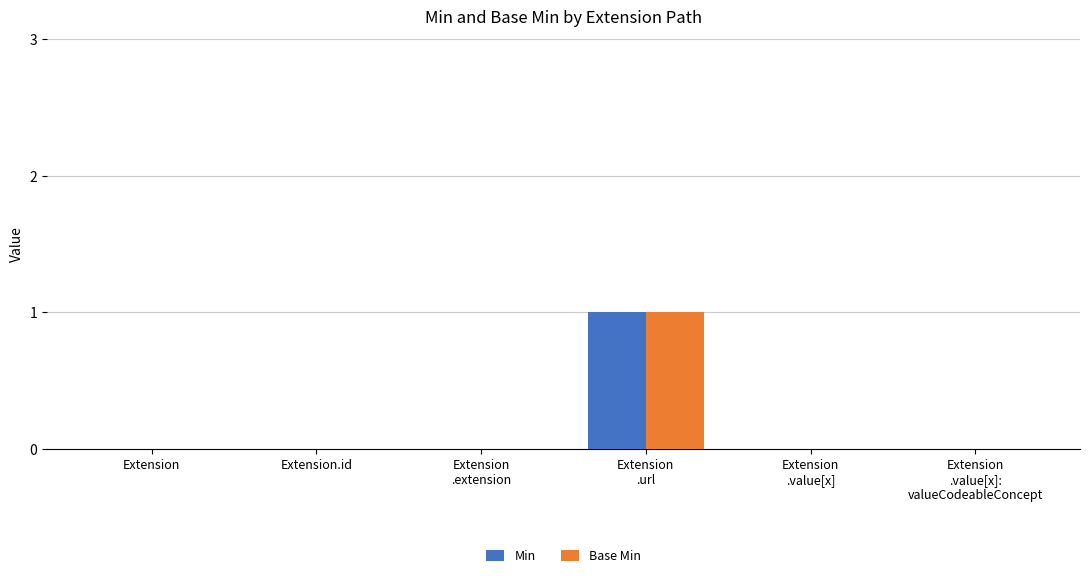

The value of Base Min at Extension.id is 0. True or false?

True